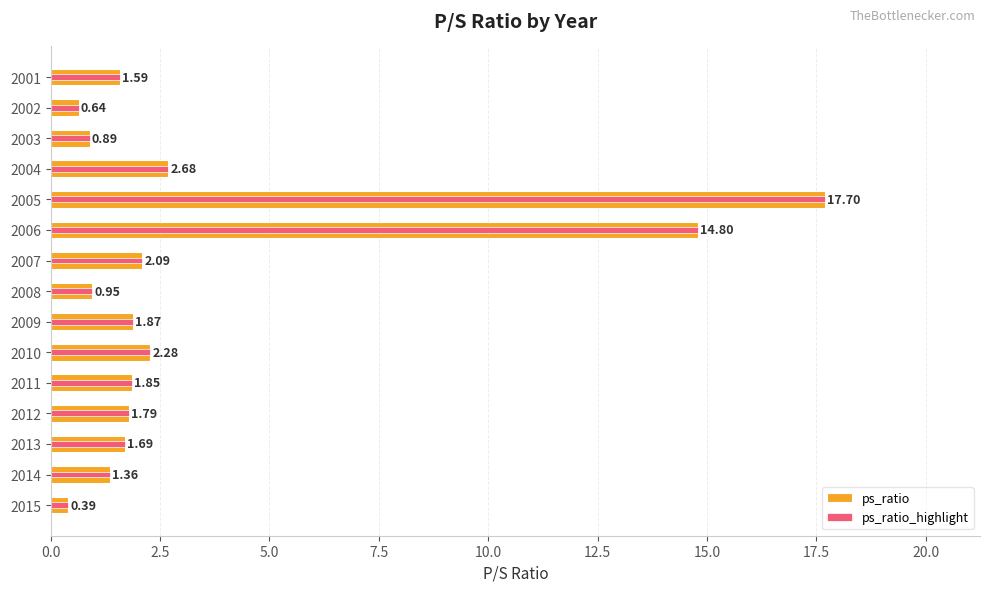

What is the lowest value of the ps_ratio_highlight series?

0.4